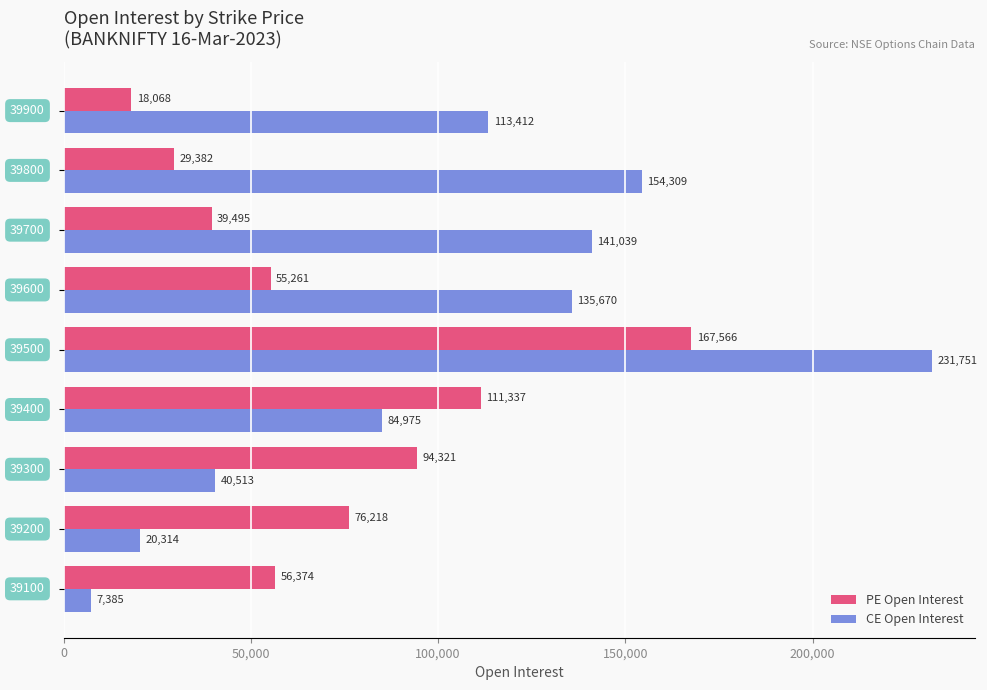

How many data points in CE Open Interest are less than 113412?

4